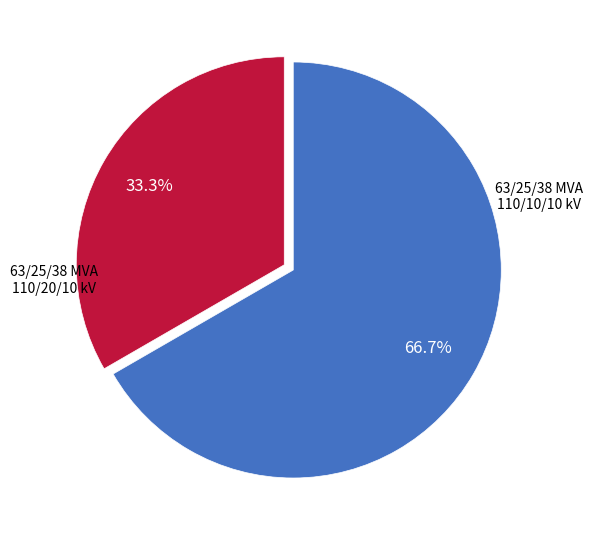

Is there any slice that represents more than half of the pie?

Yes